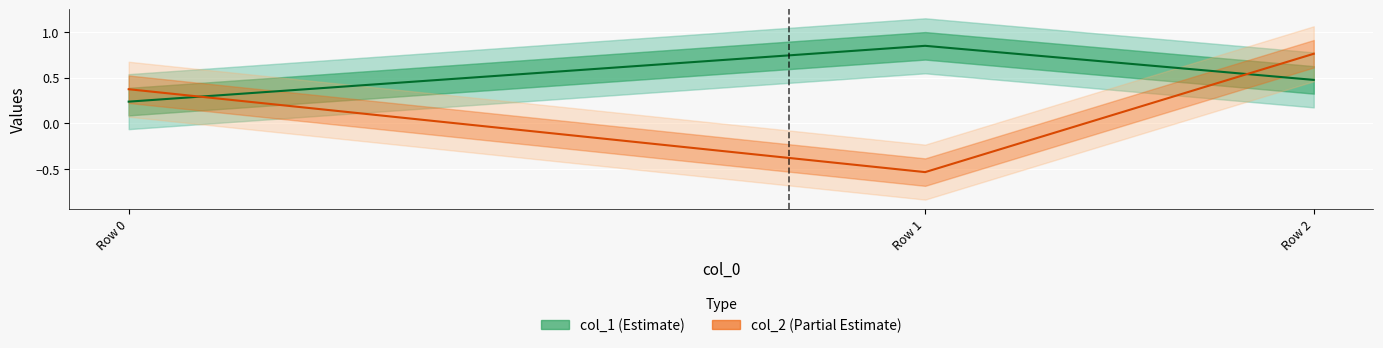

Is this an area chart (filled region under the line)?

No